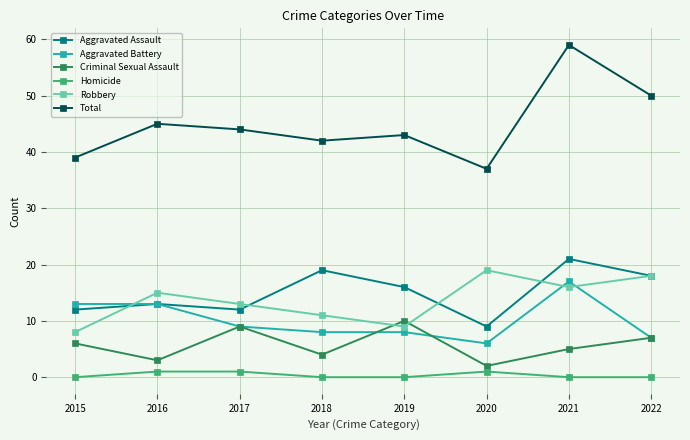

True or false: Homicide and Aggravated Assault cross at least once.

False